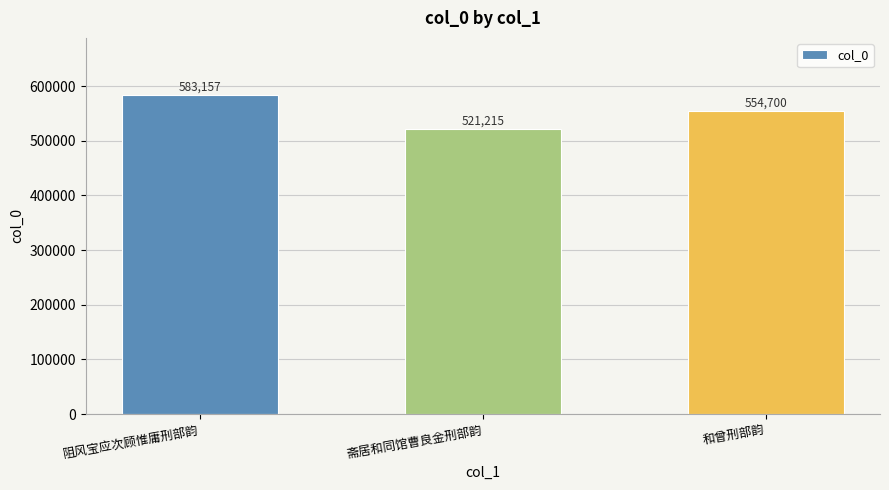

What is the ratio of the value at 和曾刑部韵 to the value at 斋居和同馆曹良金刑部韵?

1.1